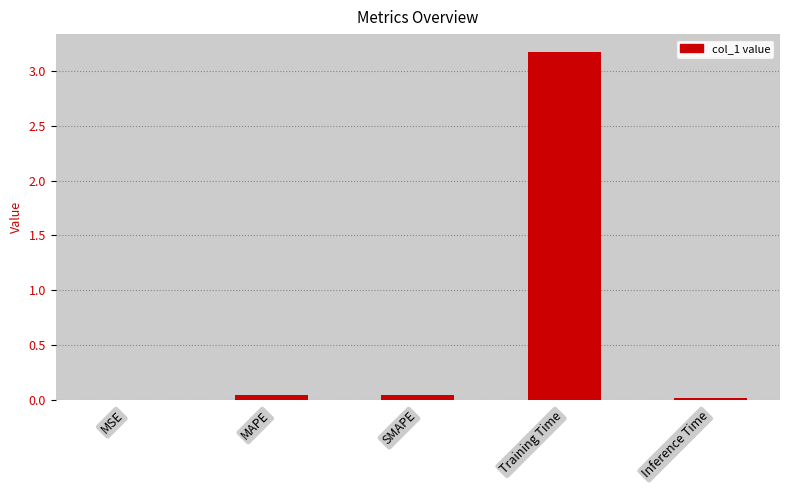

Between Training Time and MAPE, which is larger?

Training Time